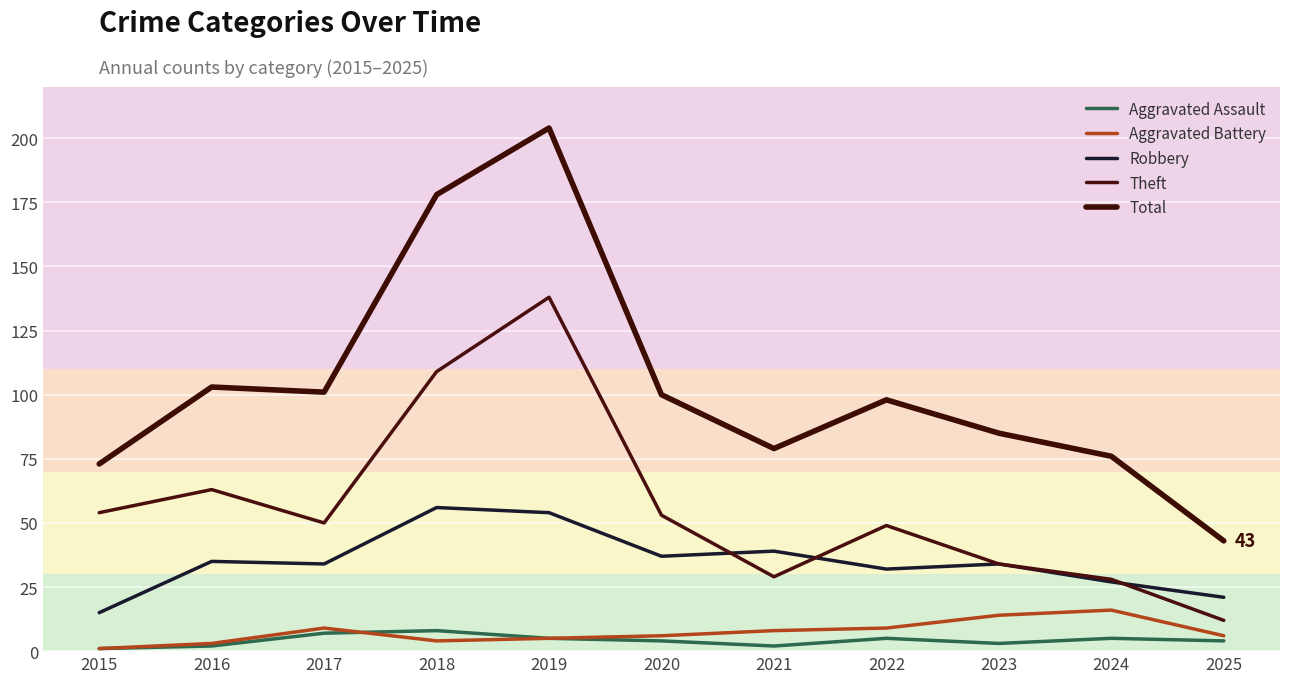

What are all the series names shown in the legend?

Aggravated Assault, Aggravated Battery, Robbery, Theft, Total